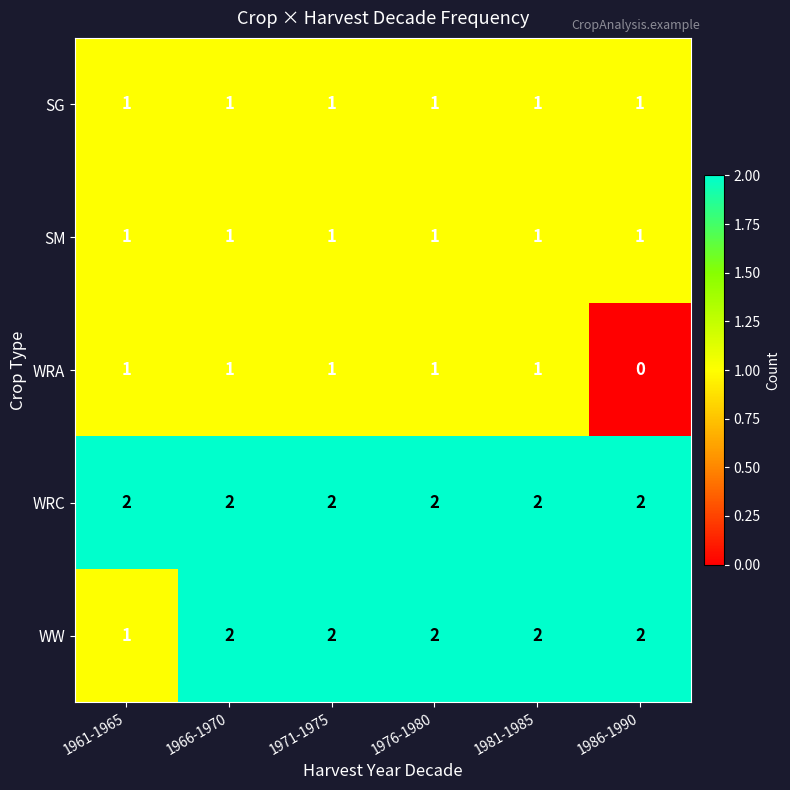

At which category does the chart reach its minimum across all series?

1986-1990